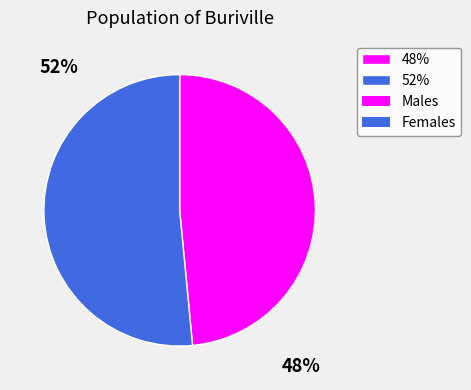

How many slices are in this pie chart?

2